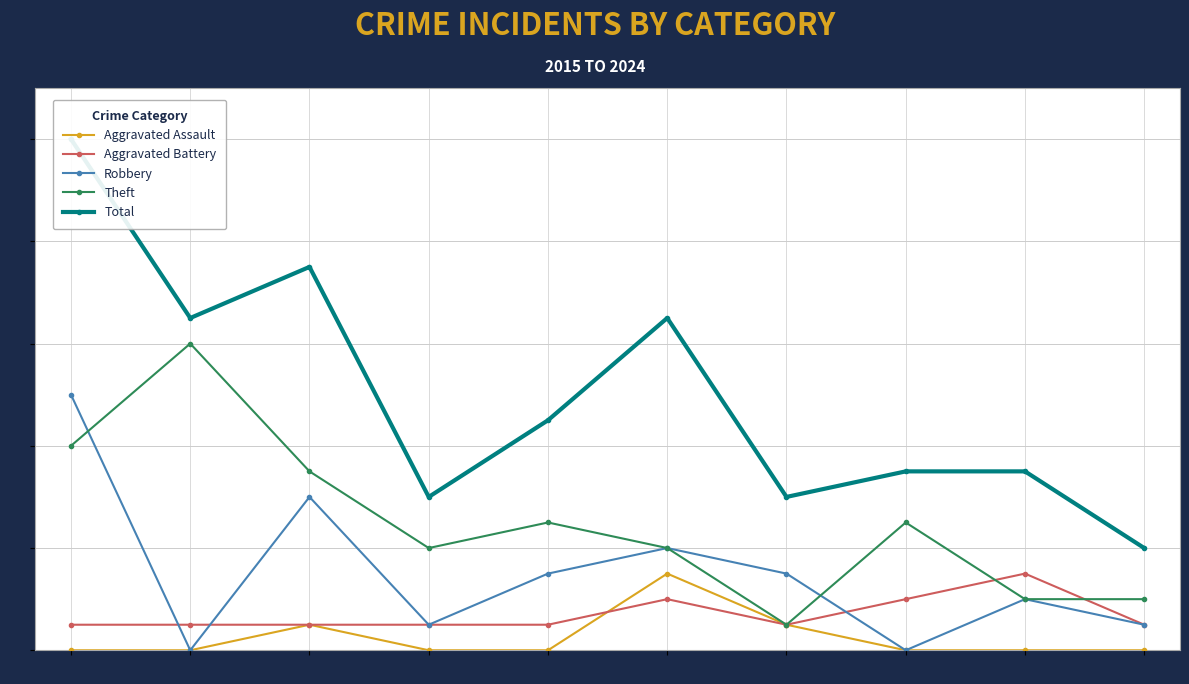

What is the spread (max minus min) of values at 2017?

14